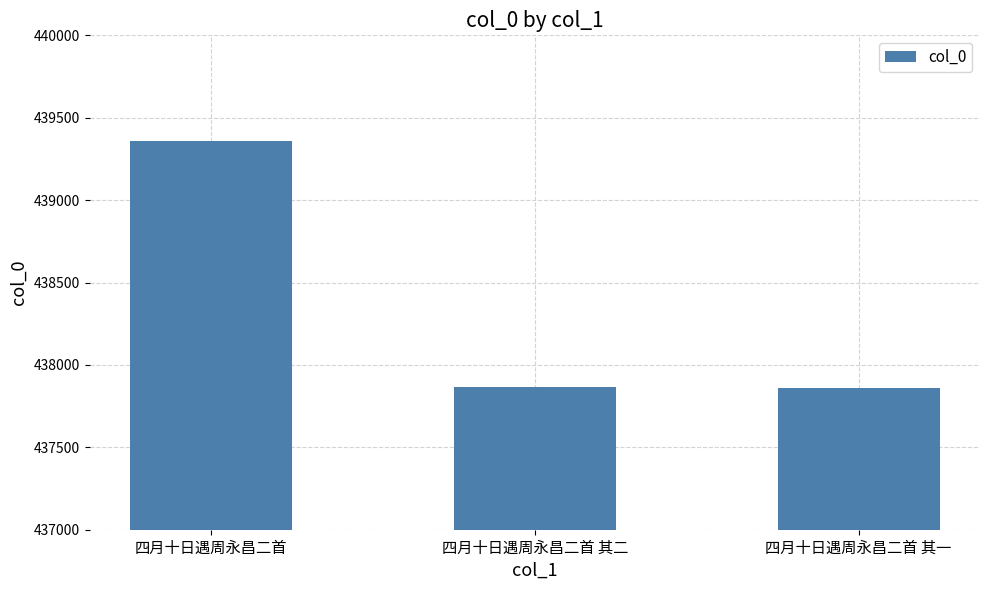

At which category does the chart reach its peak across all series?

四月十日遇周永昌二首